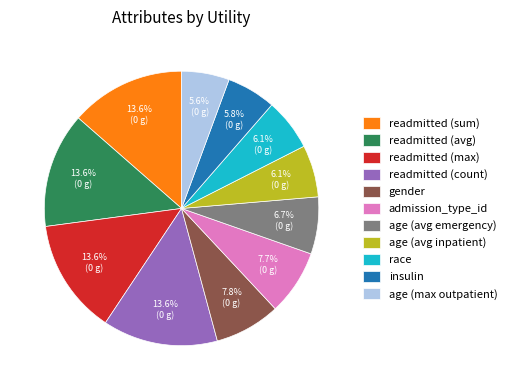

The readmitted (max) slice represents 14% of the pie. True or false?

True